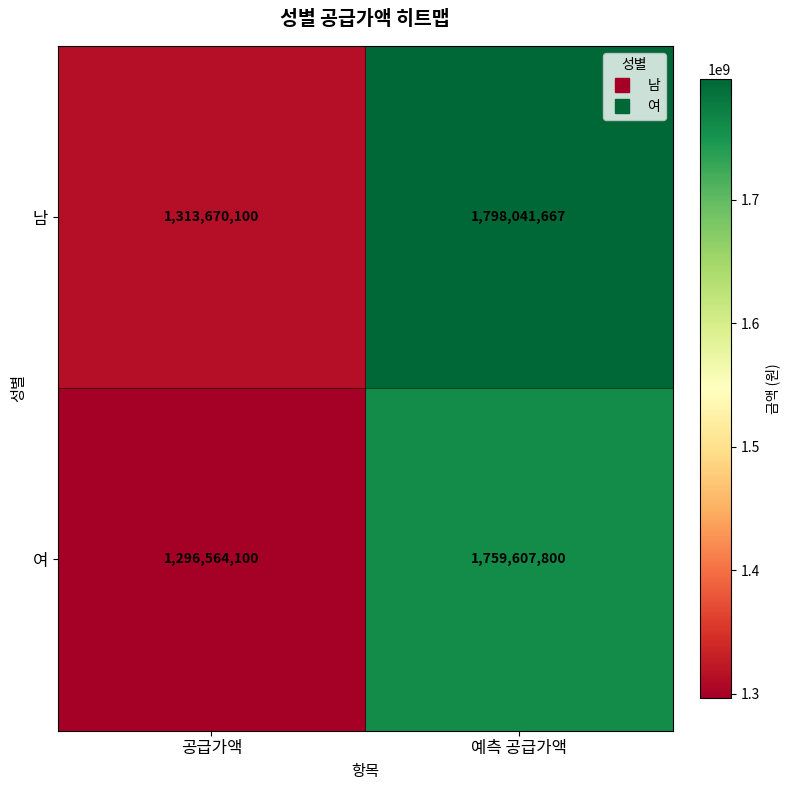

What is the sum of all 여 values?

3056171900